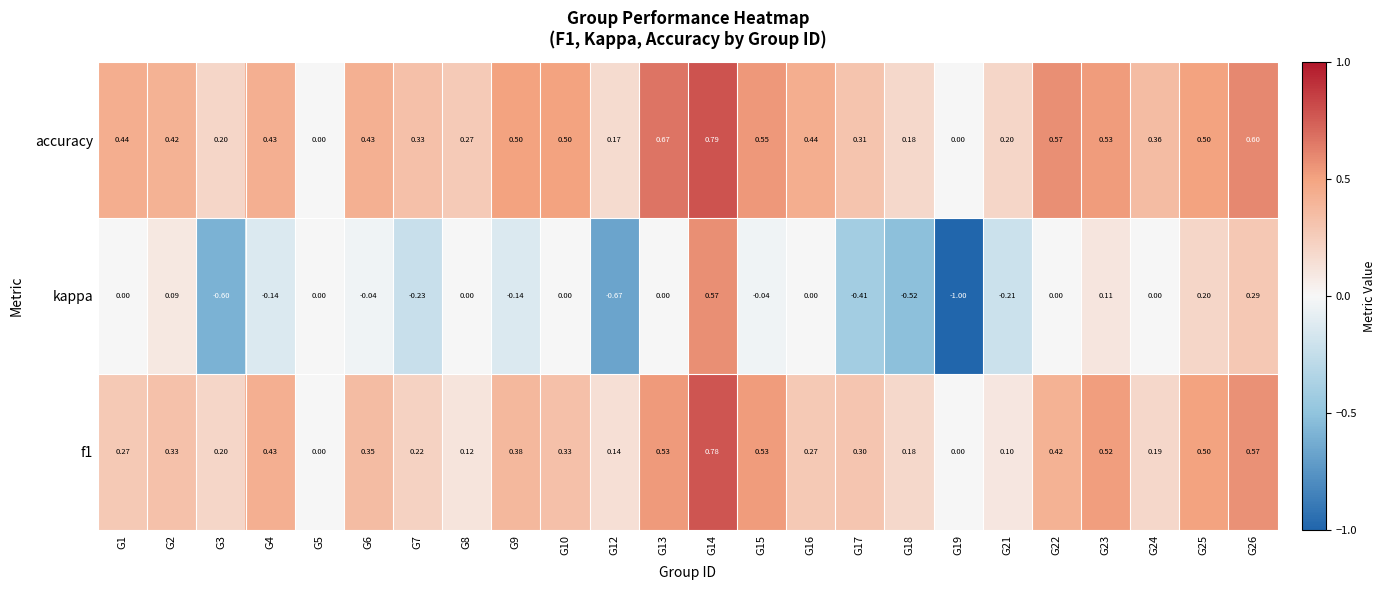

How many categories are shown in the chart?

24